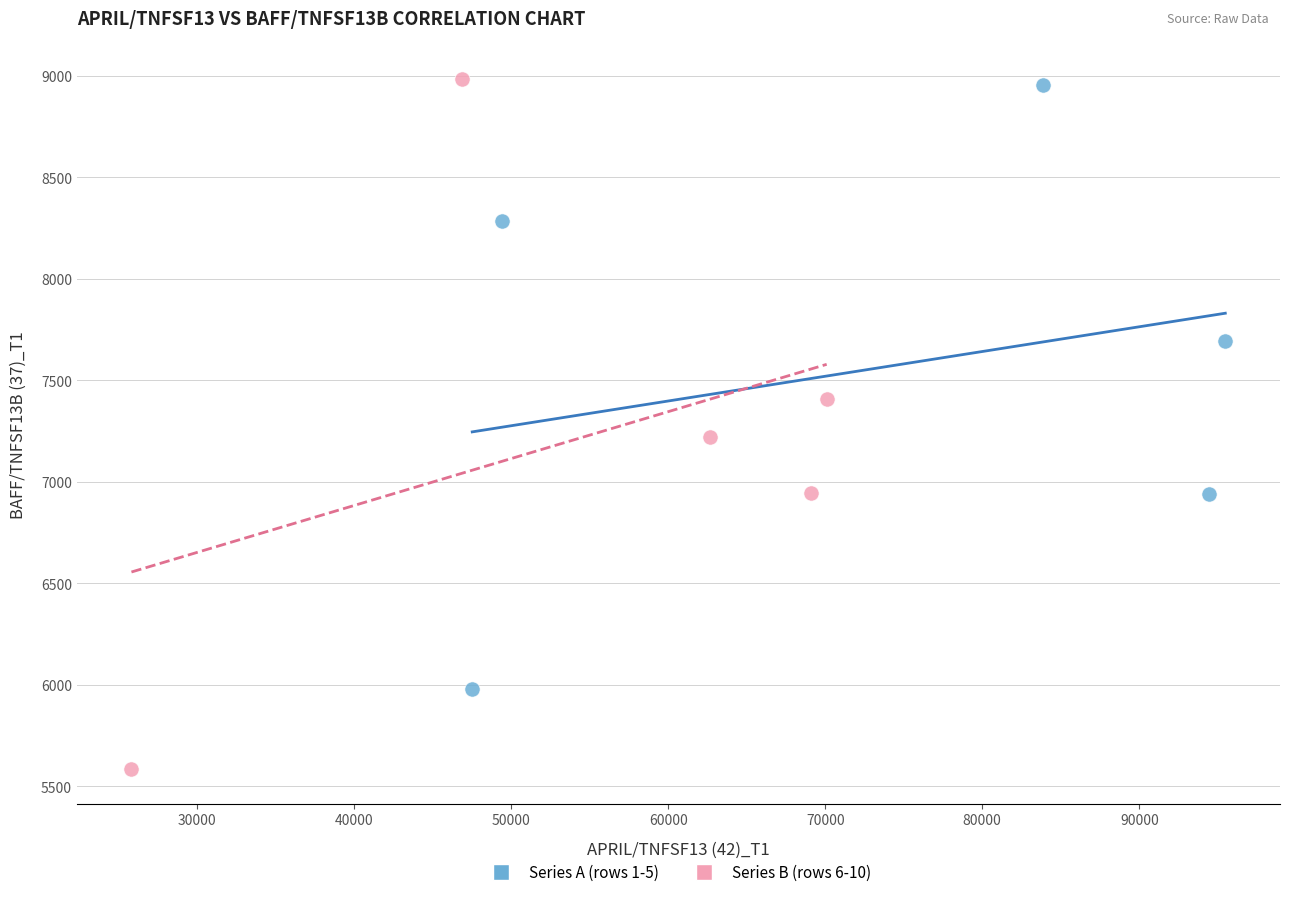

Which series has the largest Y range (max minus min)?

Series B (rows 6-10)